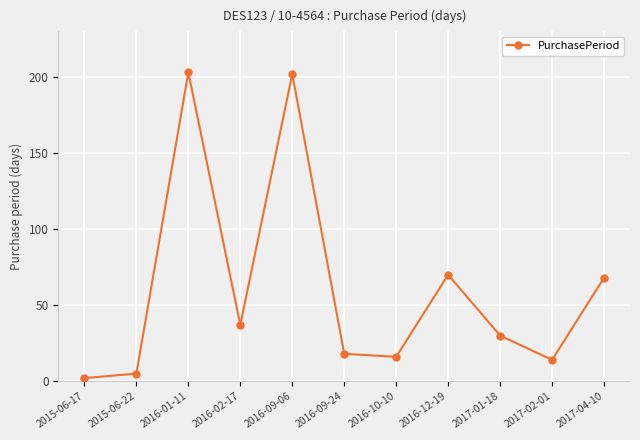

The value at 2016-01-11 is 297. True or false?

False